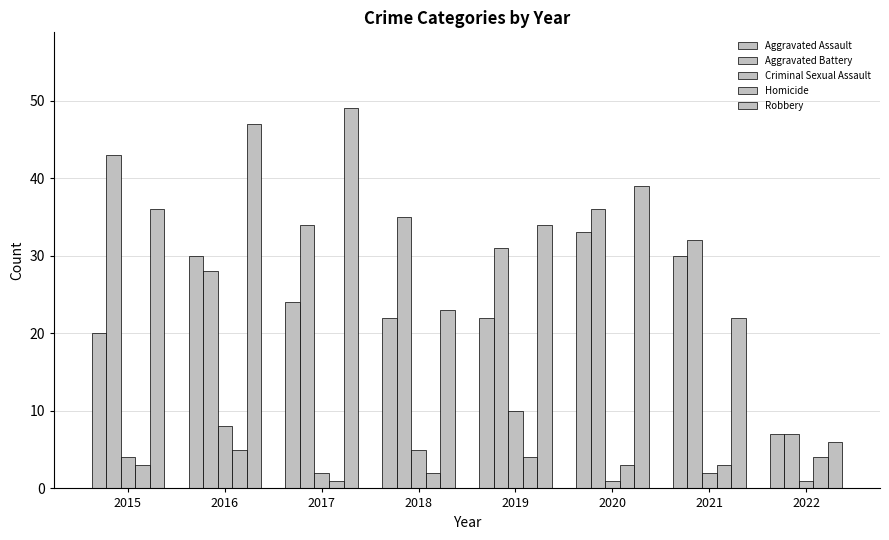

Reading right to left, transcribe all the data shown in this chart.

Aggravated Assault: 7	30	33	22	22	24	30	20
Aggravated Battery: 7	32	36	31	35	34	28	43
Criminal Sexual Assault: 1	2	1	10	5	2	8	4
Homicide: 4	3	3	4	2	1	5	3
Robbery: 6	22	39	34	23	49	47	36